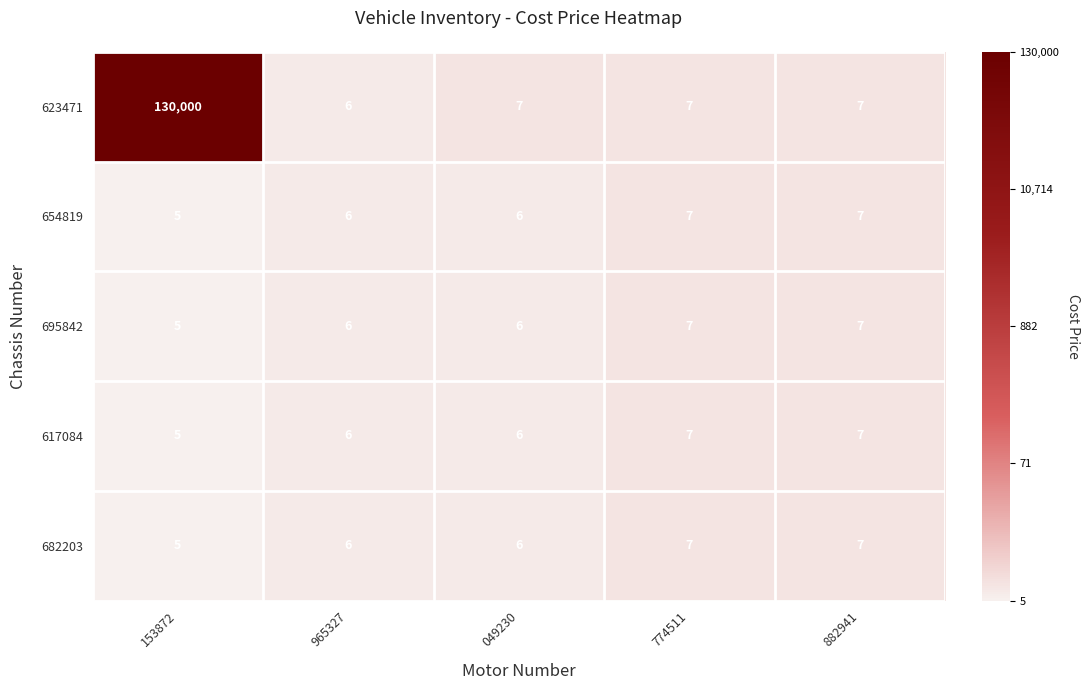

What is the smallest value displayed?

5